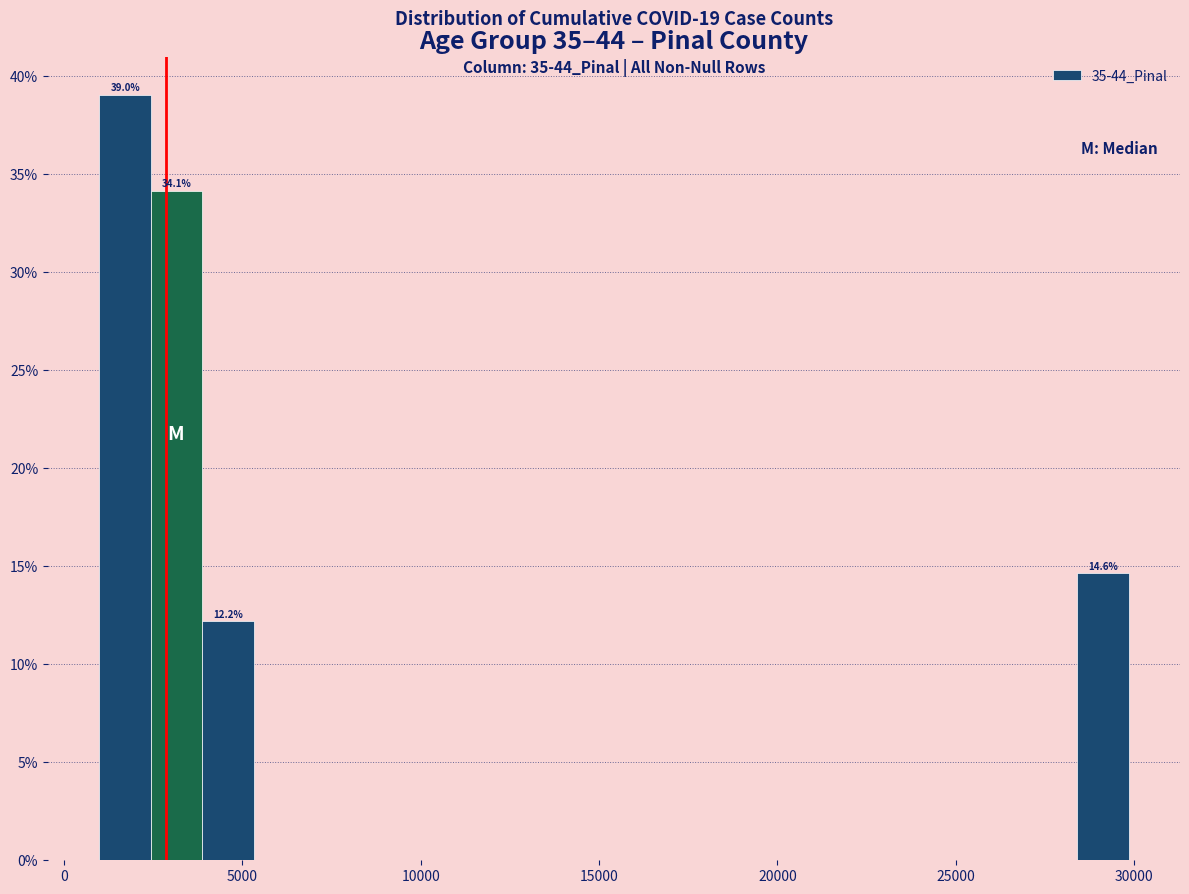

Around what value on the x-axis is the tallest bar? Give the approximate position of its centre, as read against the axis.

1500